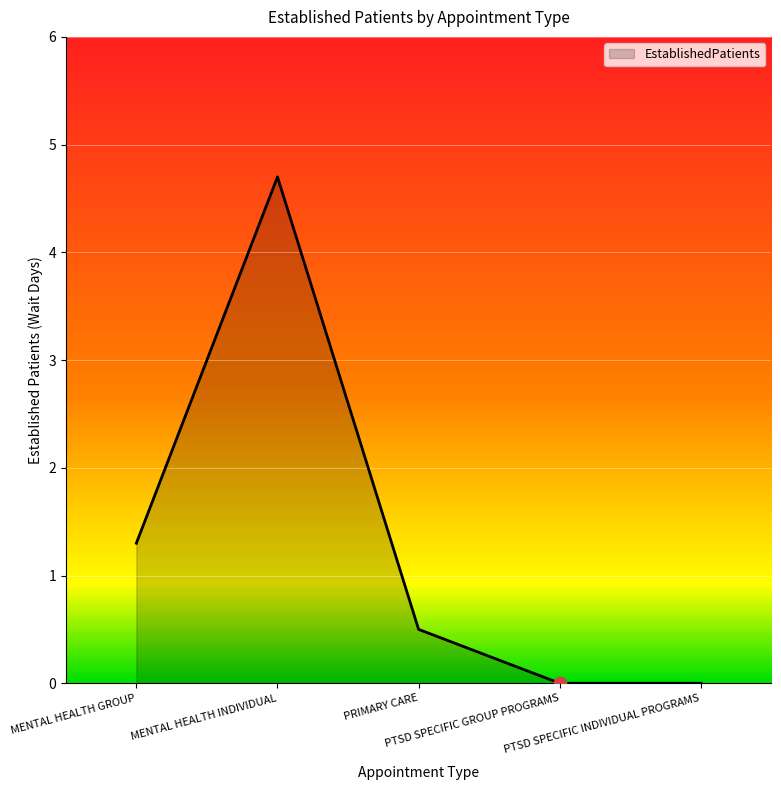

Between MENTAL HEALTH GROUP and PTSD SPECIFIC GROUP PROGRAMS, which is larger?

MENTAL HEALTH GROUP